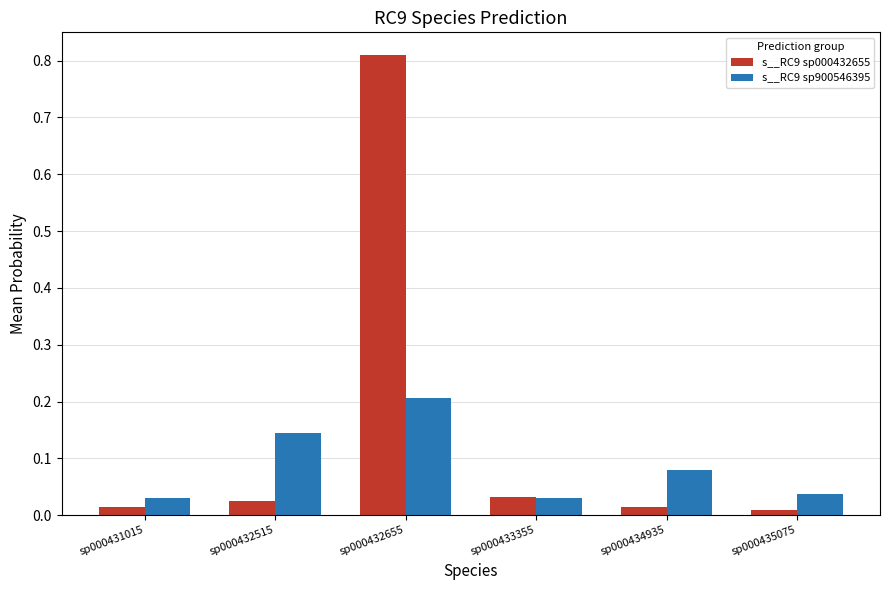

Which series has the widest spread of values?

s__RC9 sp000432655